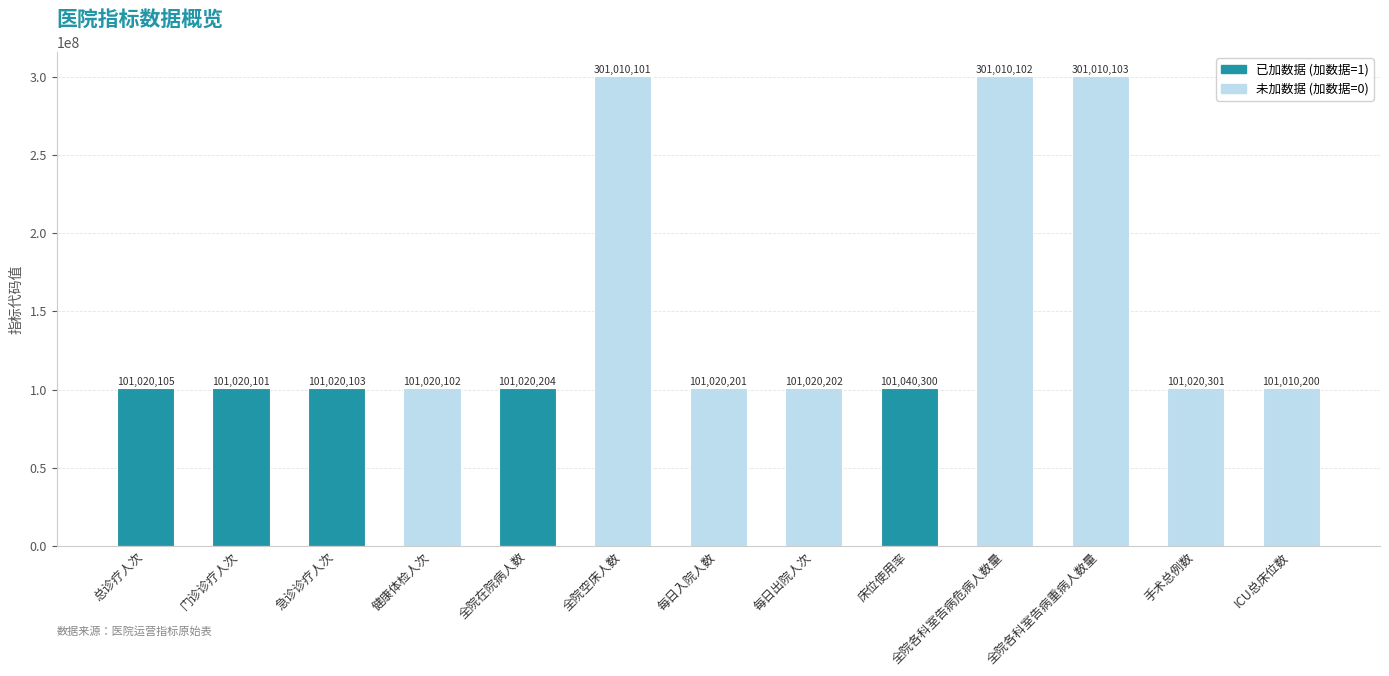

Between 全院各科室告病危病人数量 and 门诊诊疗人次, which is larger?

全院各科室告病危病人数量